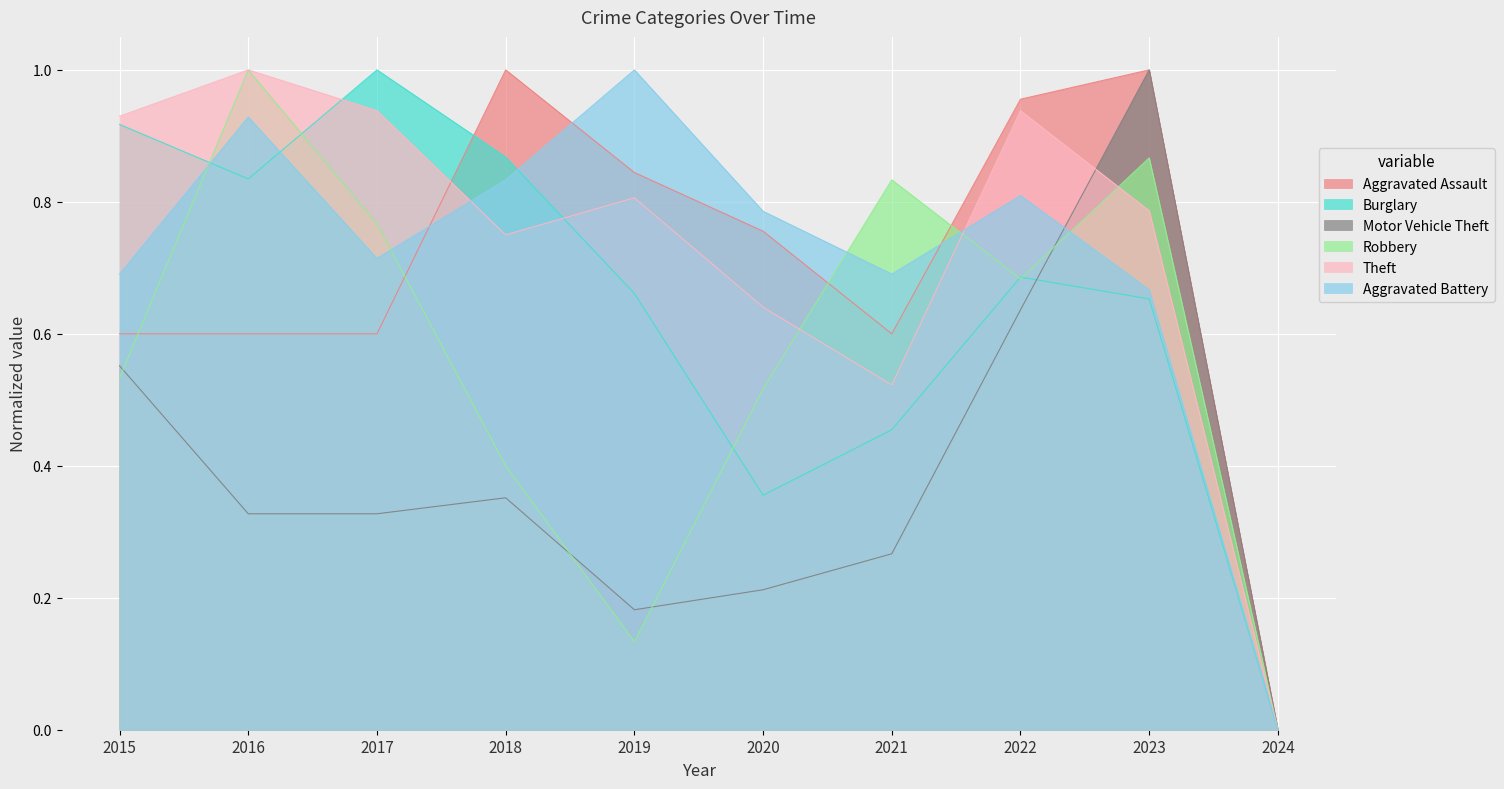

Reading left to right, extract all data points from this chart.

Aggravated Assault: 0.6	0.6	0.6	1.0	0.8	0.8	0.6	1.0	1.0	0.0
Burglary: 0.9	0.8	1.0	0.9	0.7	0.4	0.5	0.7	0.7	0.0
Motor Vehicle Theft: 0.6	0.3	0.3	0.4	0.2	0.2	0.3	0.6	1.0	0.0
Robbery: 0.5	1.0	0.8	0.4	0.1	0.5	0.8	0.7	0.9	0.0
Theft: 0.9	1.0	0.9	0.8	0.8	0.6	0.5	0.9	0.8	0.0
Aggravated Battery: 0.7	0.9	0.7	0.8	1.0	0.8	0.7	0.8	0.7	0.0